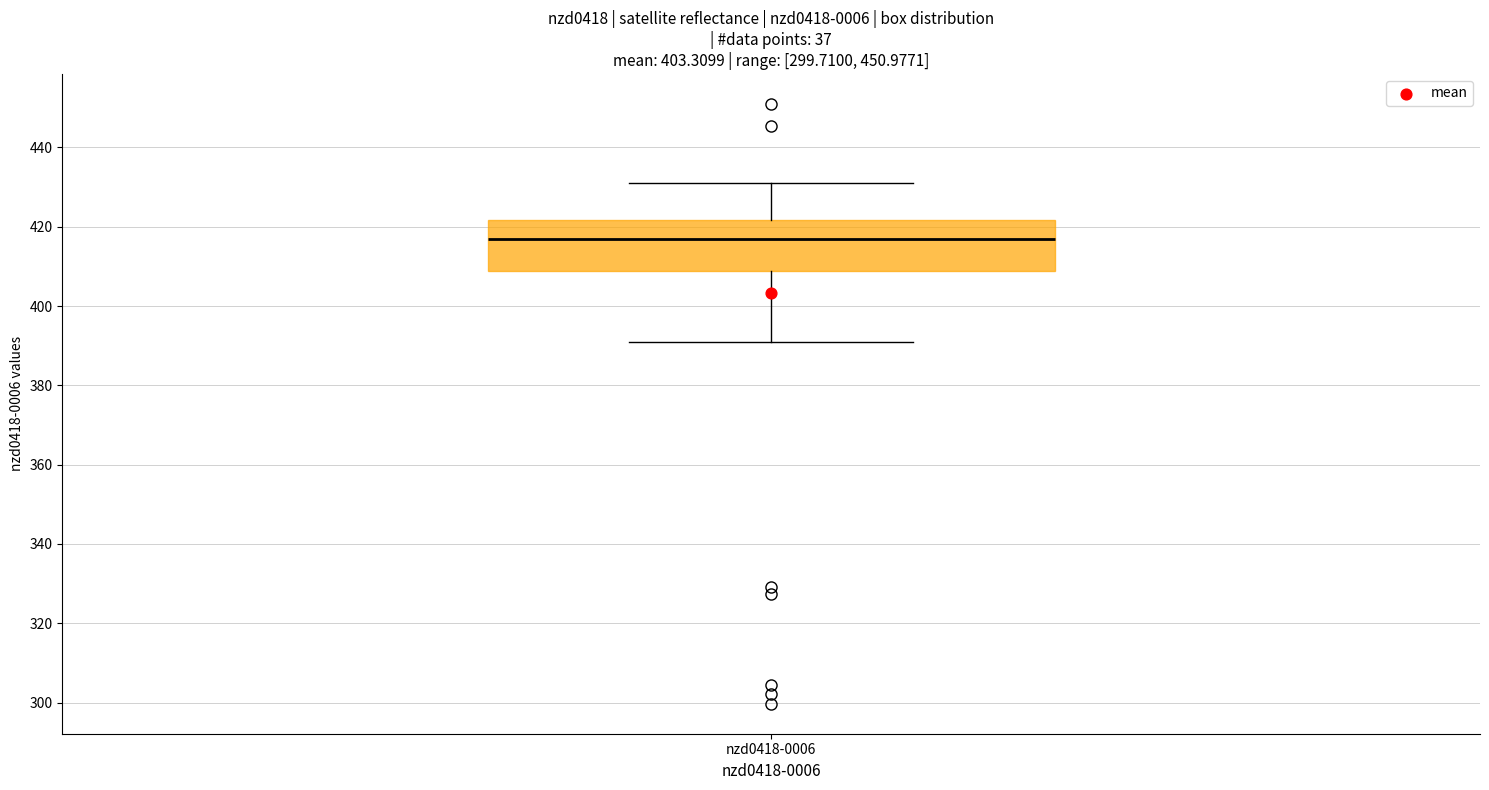

Transcribe this box plot: give where the median line is, the range the box spans, and where the two whiskers end, as read against the y-axis. The values are not printed on the chart, so give them approximately, as read against the axis.

median 418, box 408 to 422, whiskers 390 to 432